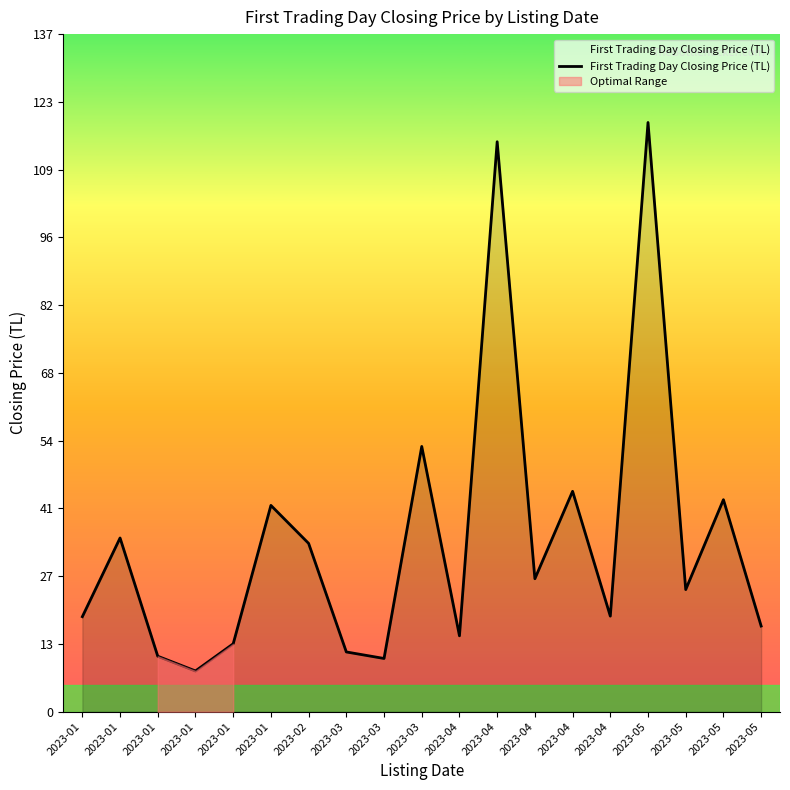

What is the change in value from 2023-04 to 2023-05?

+92.5